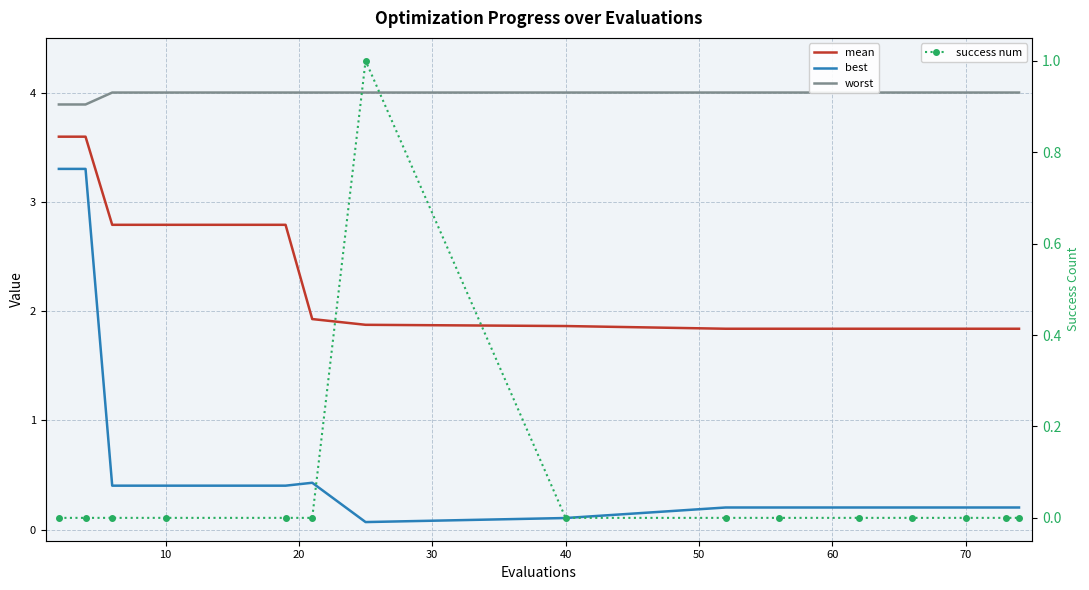

Is the value of success num at 80 greater than the value of worst at 11?

No